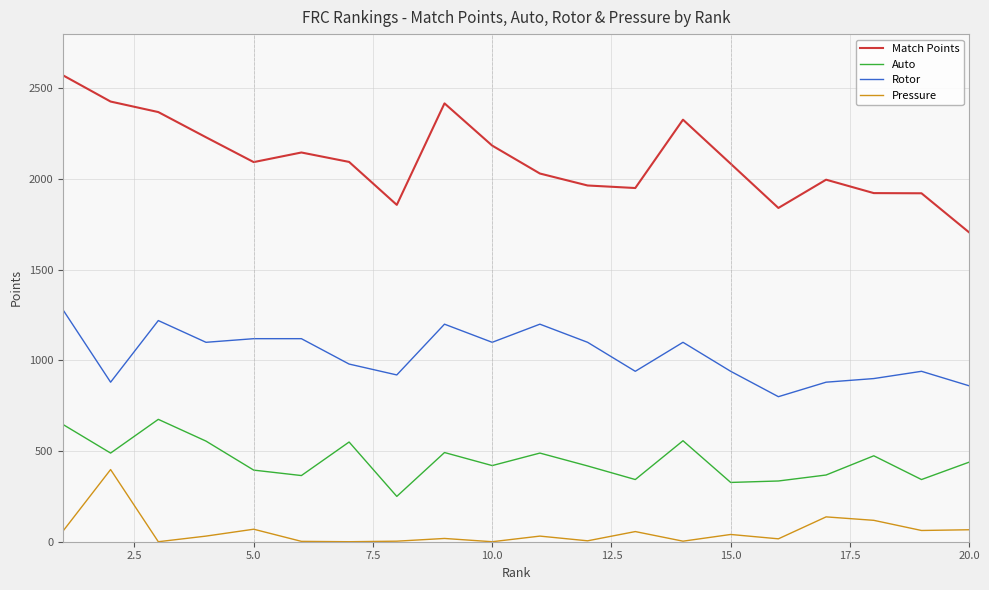

What is the maximum value for Rotor?

1280